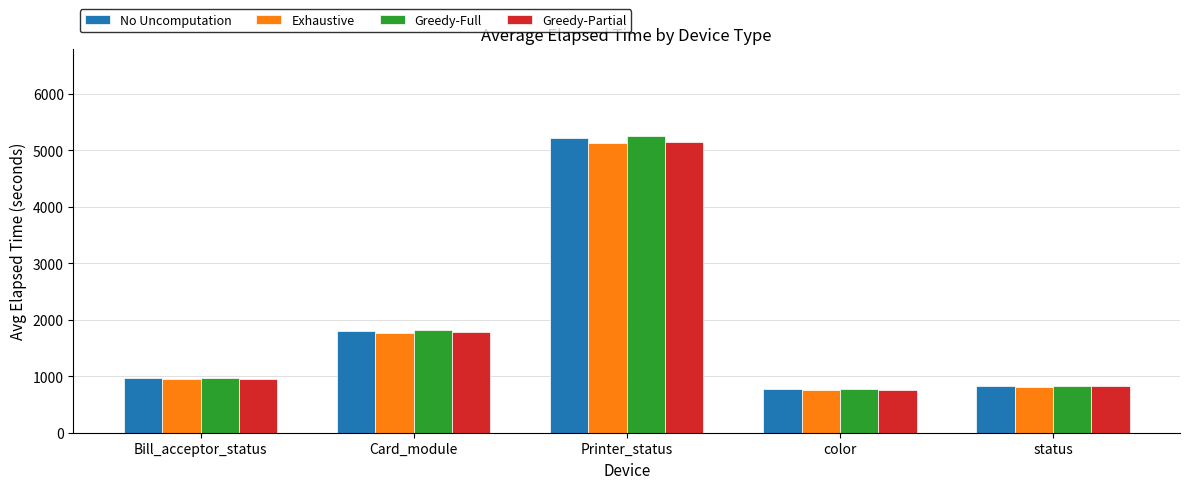

Between color and status, which series saw the biggest shift?

Greedy-Full